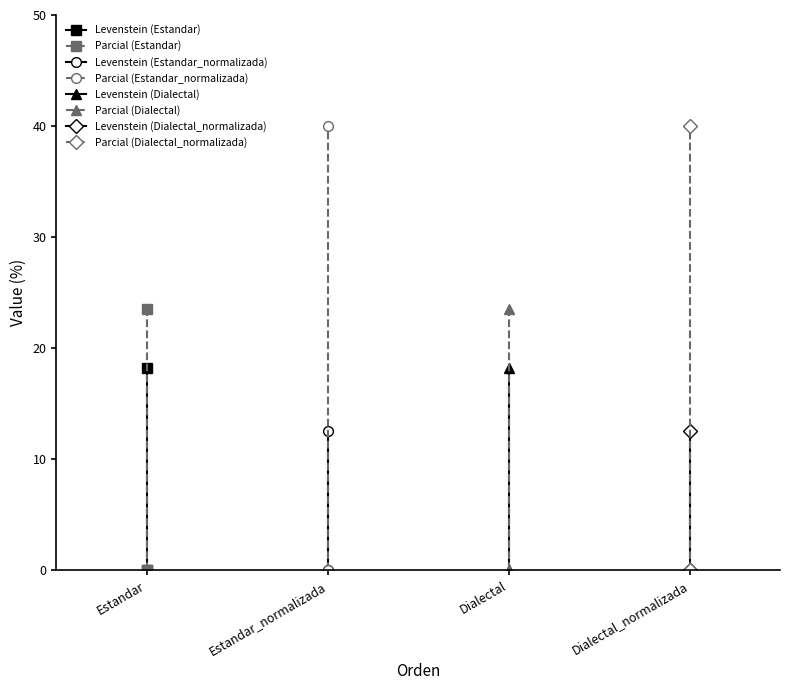

What is the difference between the maximum and second lowest values in the Levenstein series?

5.7